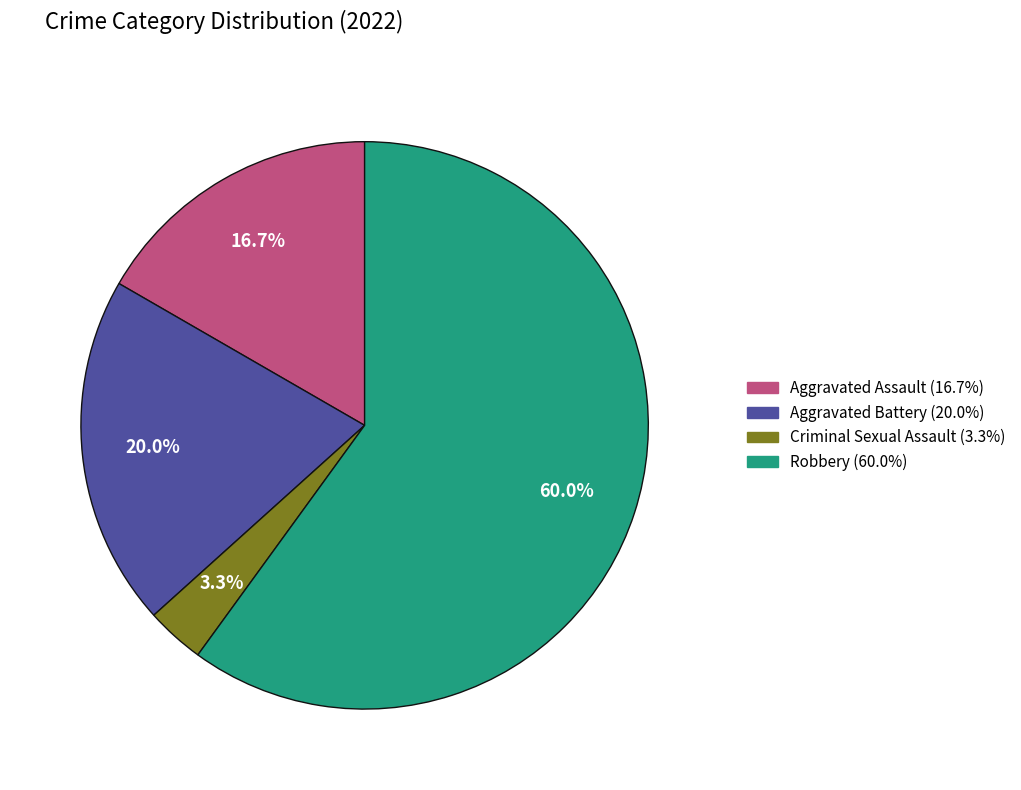

True or false: Aggravated Assault accounts for 17% of the total.

True